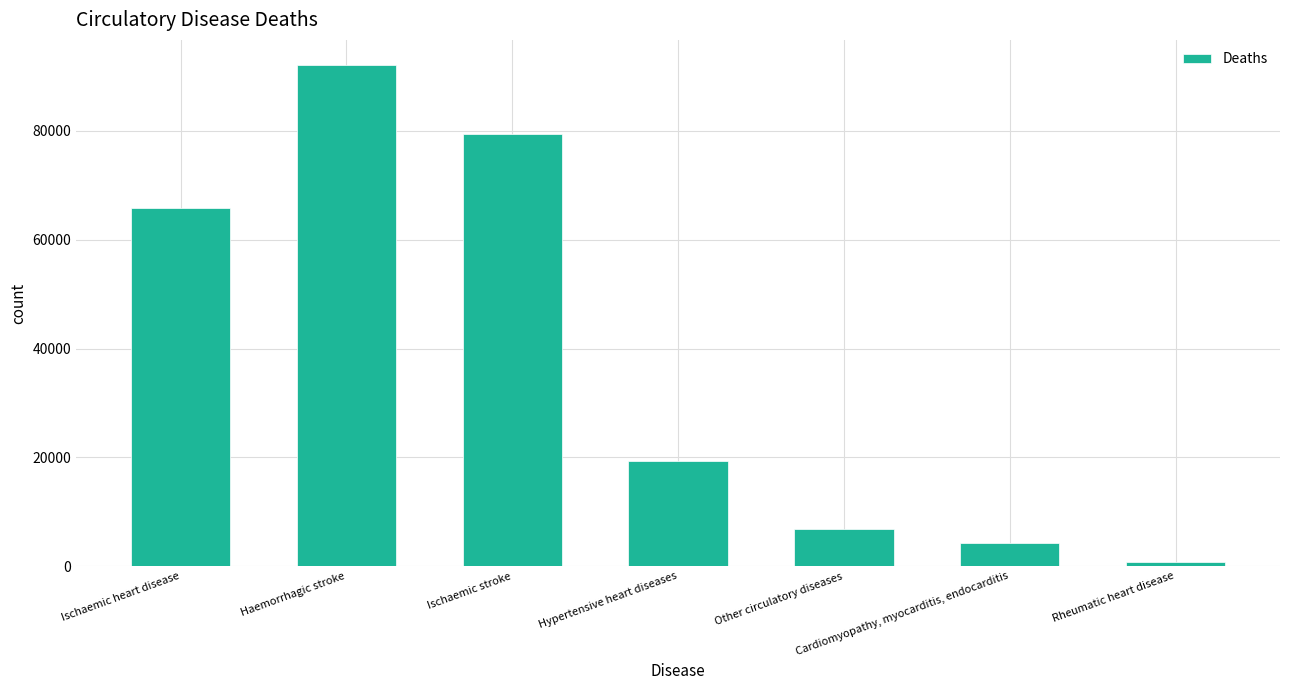

List the labels in order of value, smallest first.

Rheumatic heart disease, Cardiomyopathy, myocarditis, endocarditis, Other circulatory diseases, Hypertensive heart diseases, Ischaemic heart disease, Ischaemic stroke, Haemorrhagic stroke